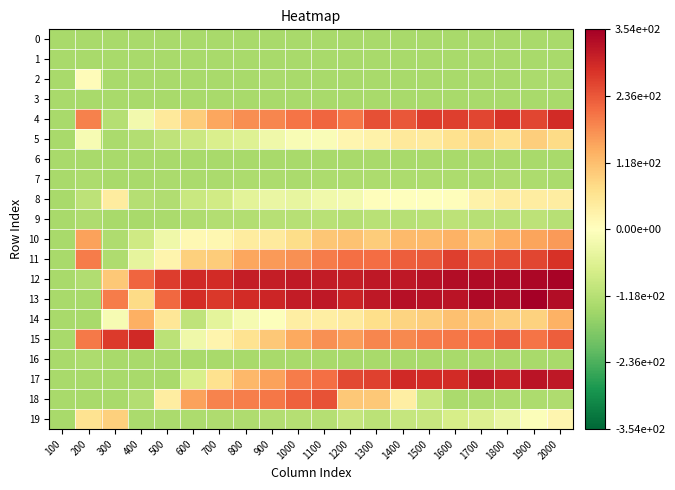

Which series has the largest total across all categories?

12